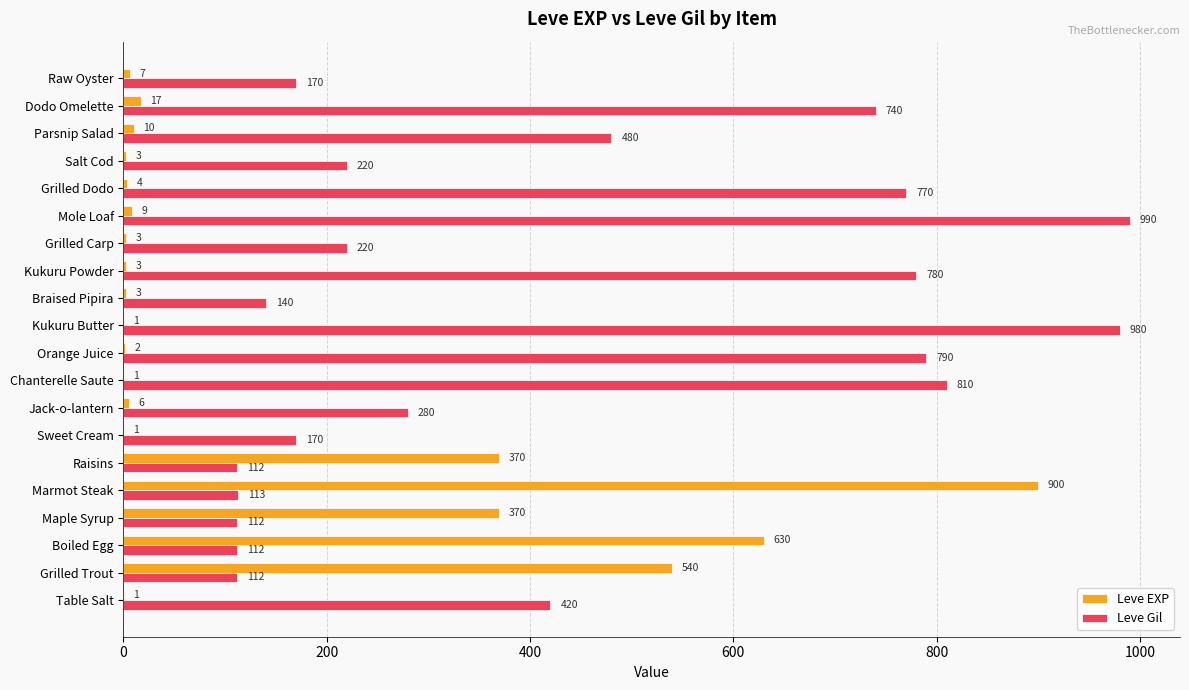

What is the sum of all Leve Gil values?

8521